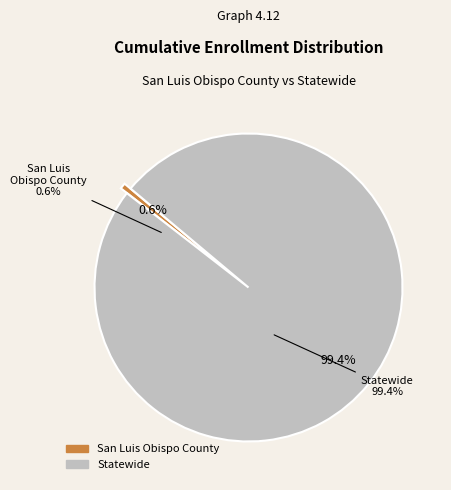

Which has a higher value, San Luis Obispo County or Statewide?

Statewide